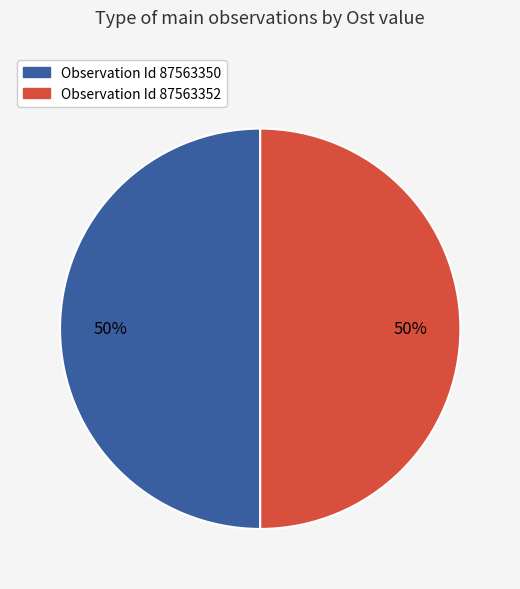

To the nearest percent, what is the average slice percentage?

50%